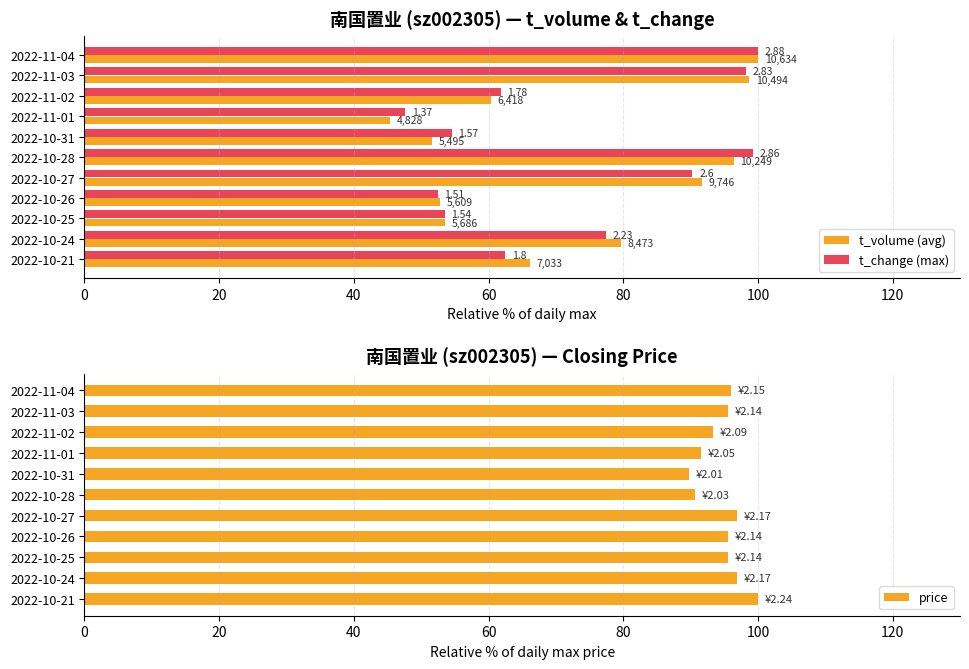

What is the average value of the price series?

94.7